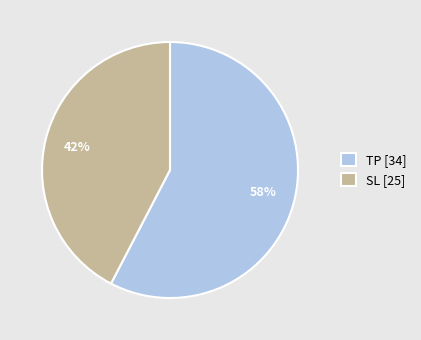

Between TP and SL, which is larger?

TP